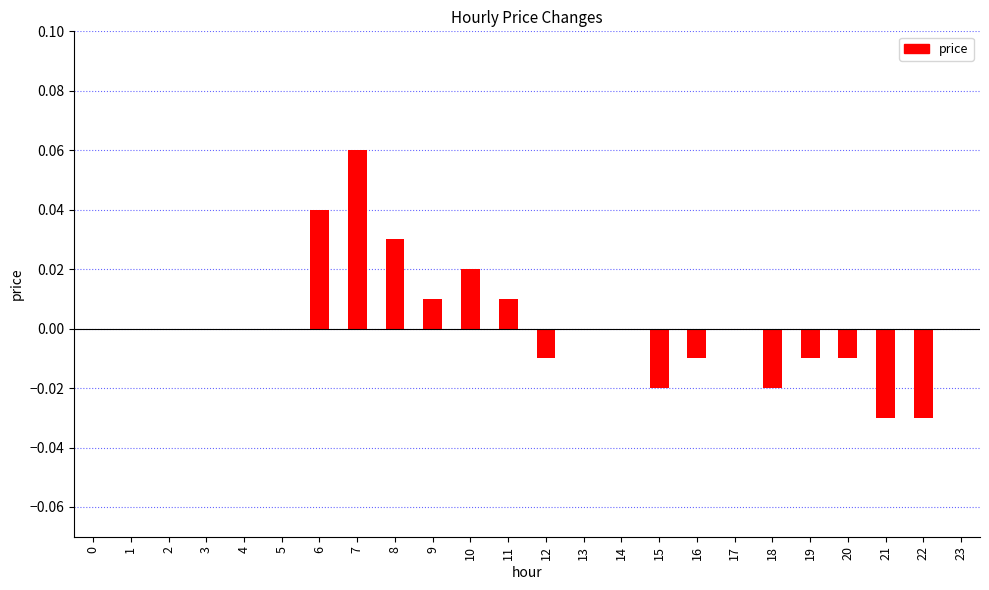

The chart shows a value of 0.0 at 14. True or false?

True